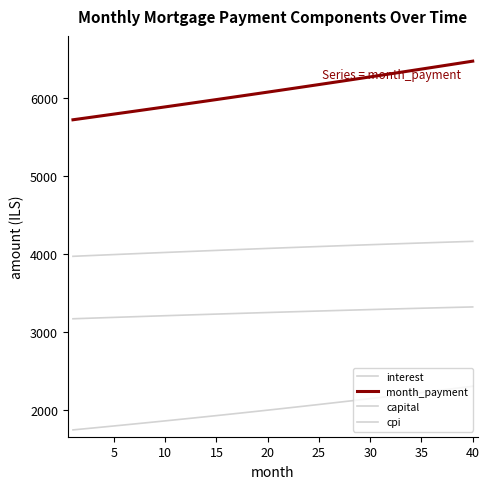

True or false: interest and capital cross at least once.

False